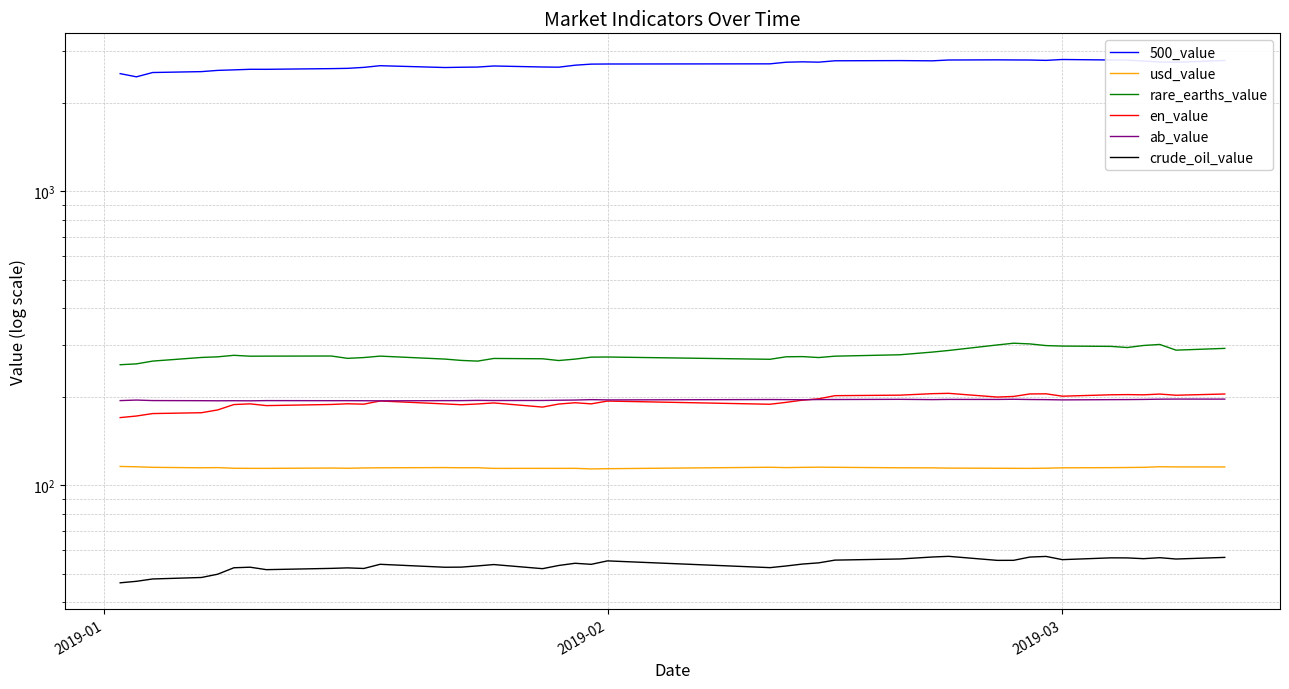

At which category does the chart reach its minimum across all series?

2019-01